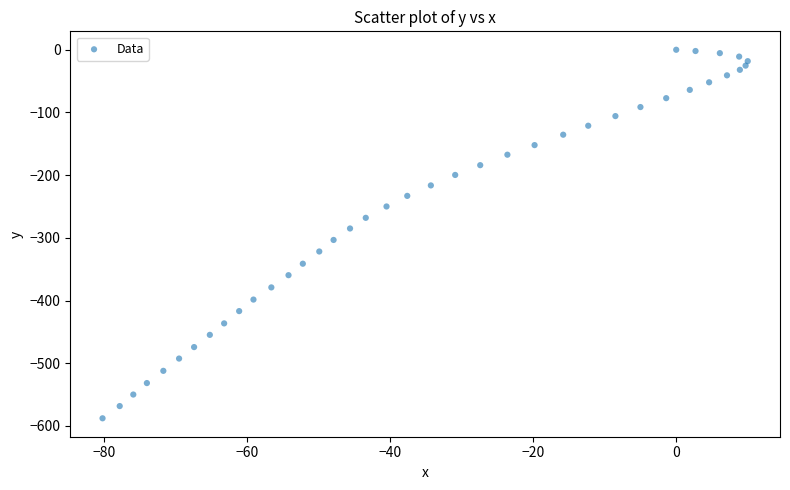

What is the range of Y values (max minus min)?

587.9